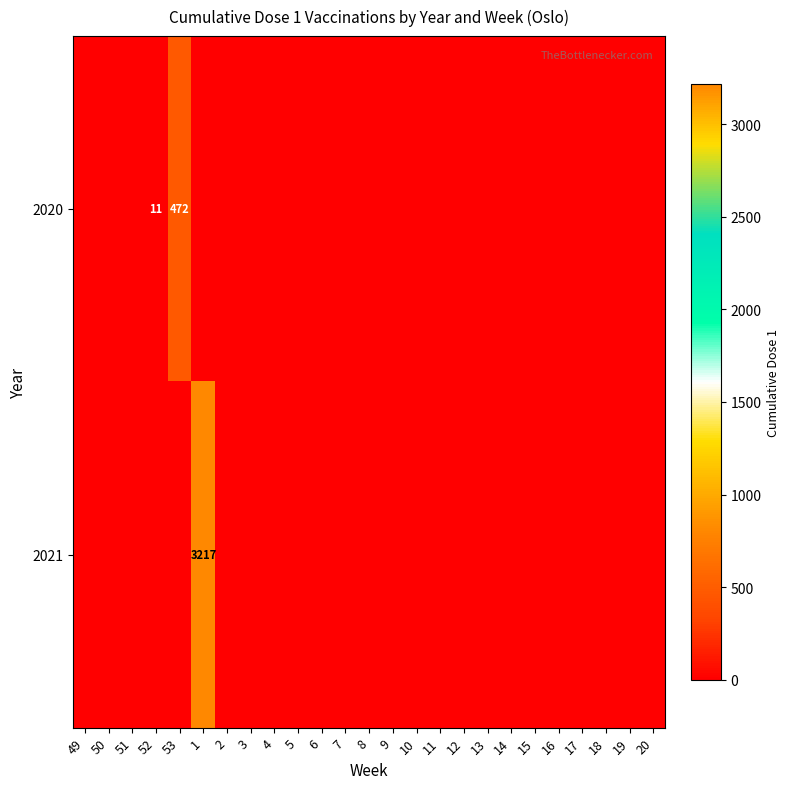

Is it true that 2020 equals 472 at 53?

True